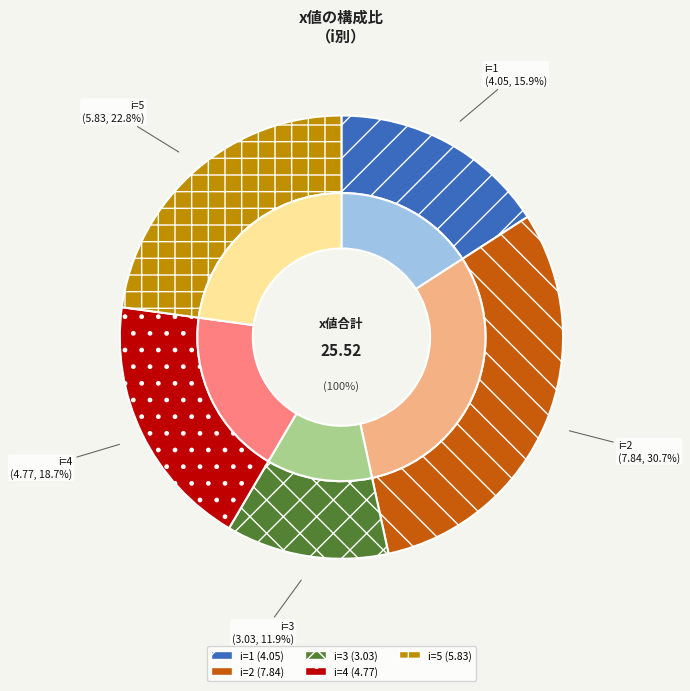

Do 4 and 1 together represent more than half of the pie?

No